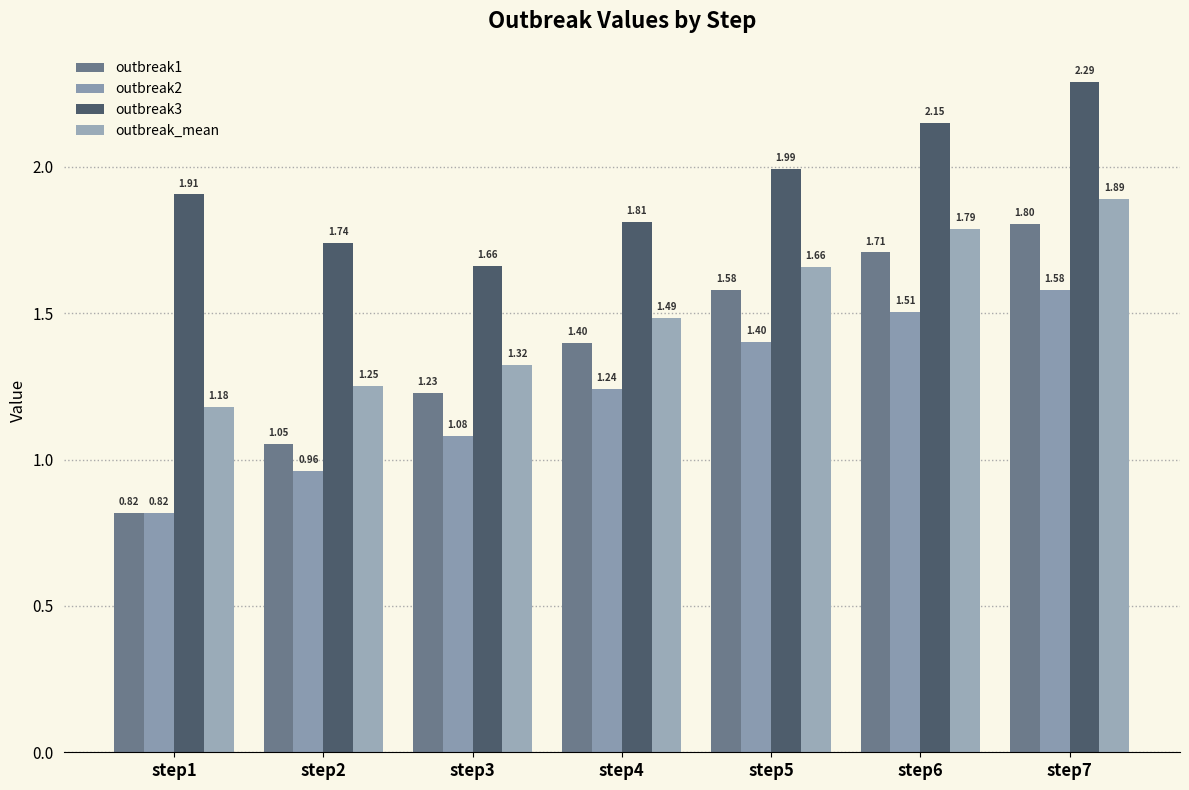

Is it true that outbreak3 equals 2.2 at step6?

True